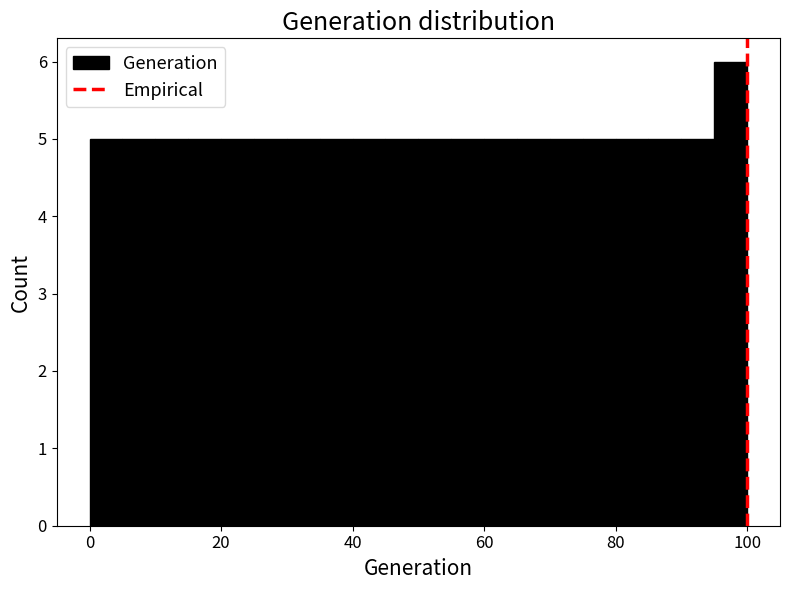

Around what value on the x-axis is the tallest bar? Give the approximate position of its centre, as read against the axis.

98